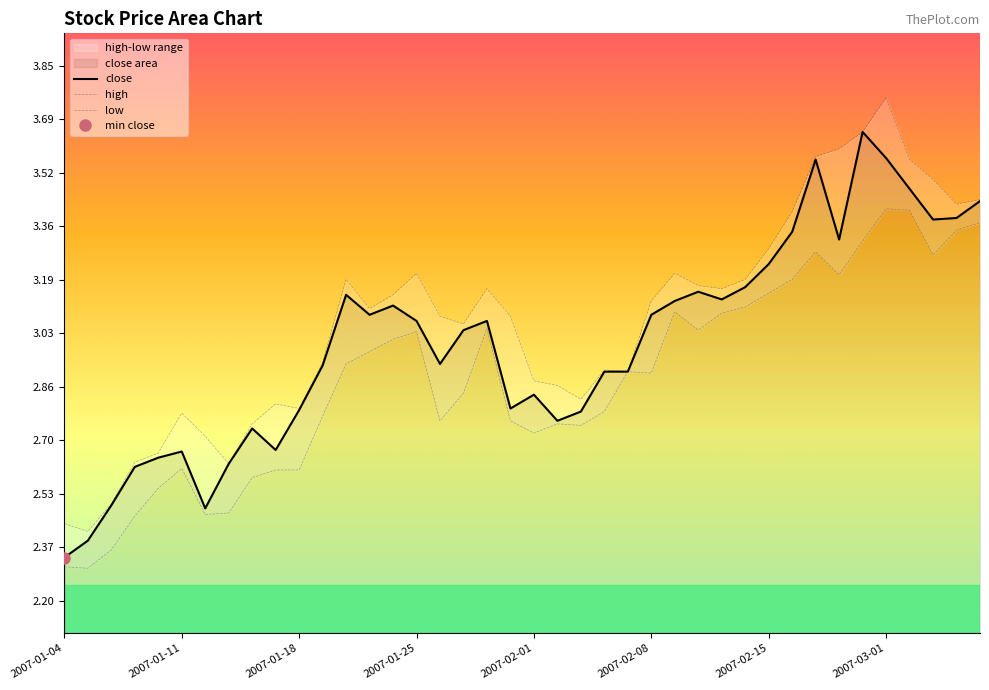

At which label is close closest to 2?

2007-01-04